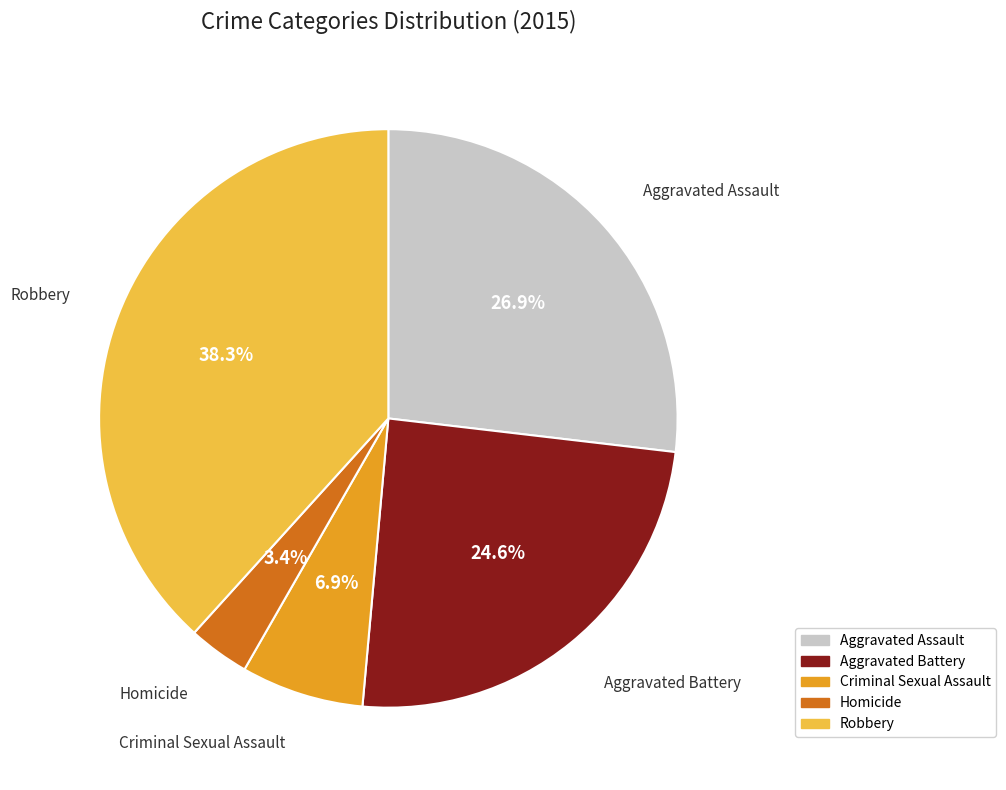

How much of the chart is everything except Criminal Sexual Assault?

93.1%